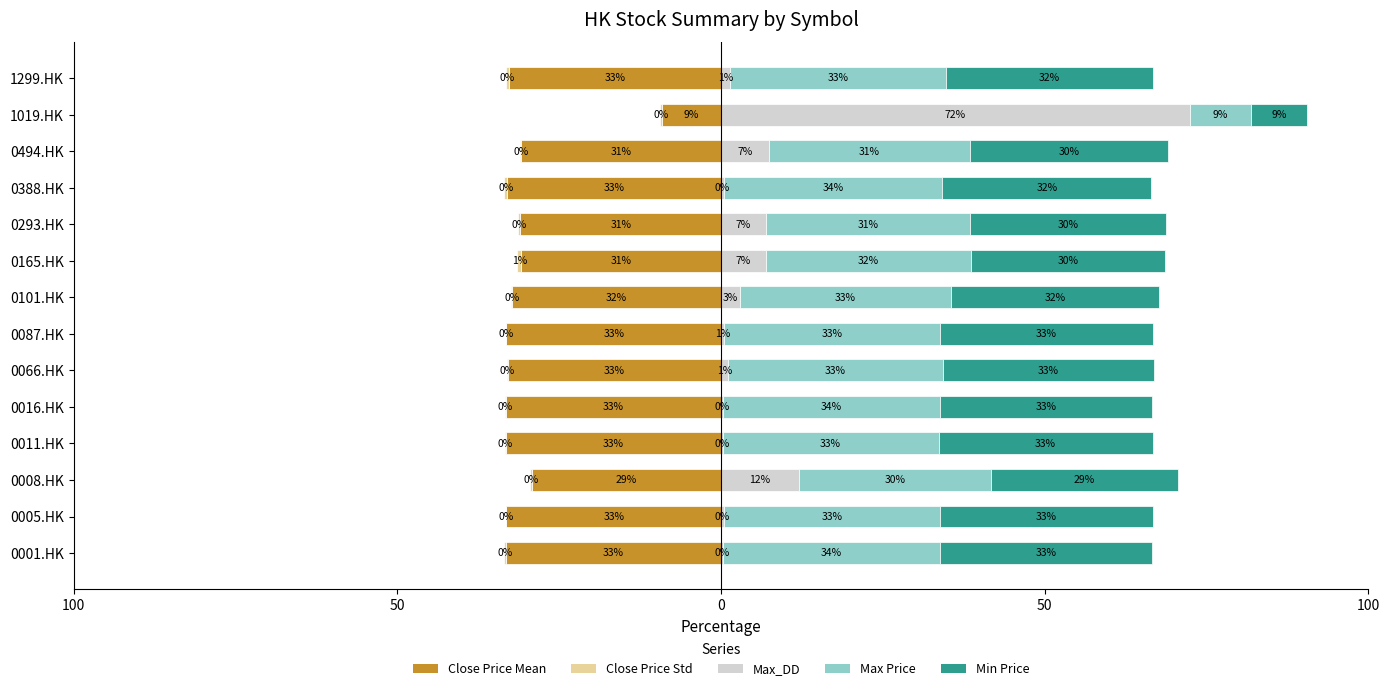

How many groups of bars are there?

14